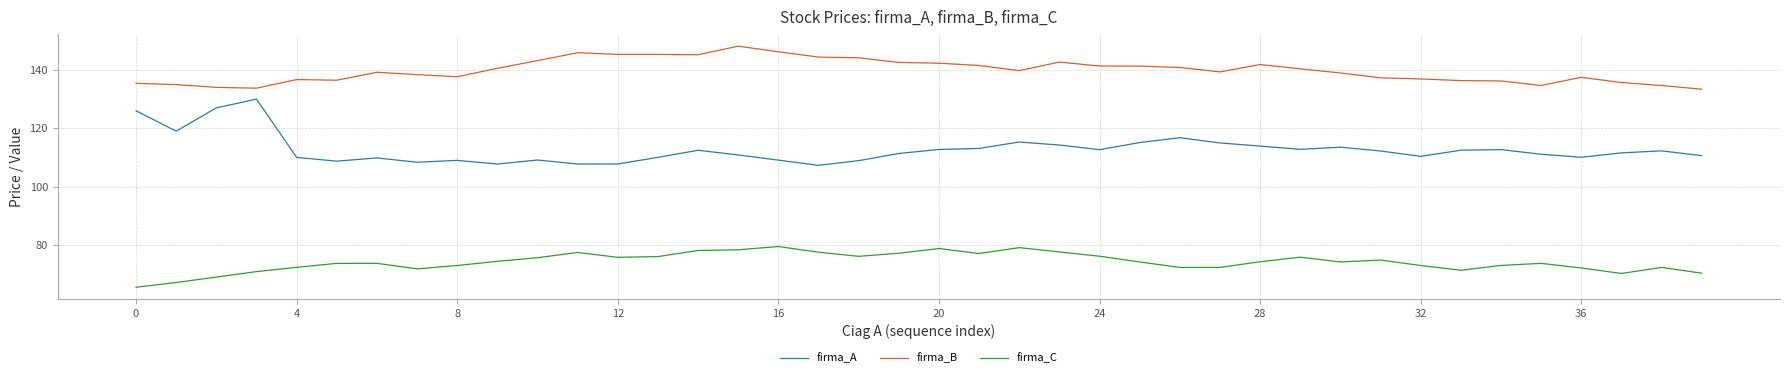

What is the lowest value of the firma_C series?

65.4